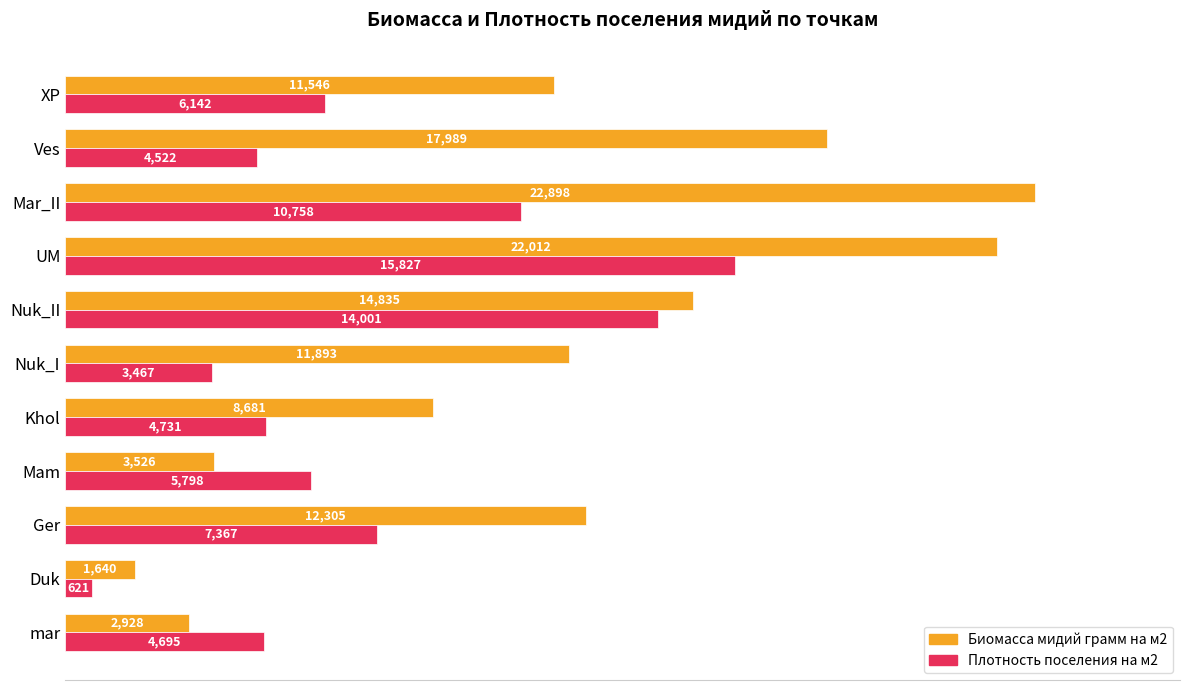

Where is Плотность поселения на м2 nearest to the value 8224?

Ger